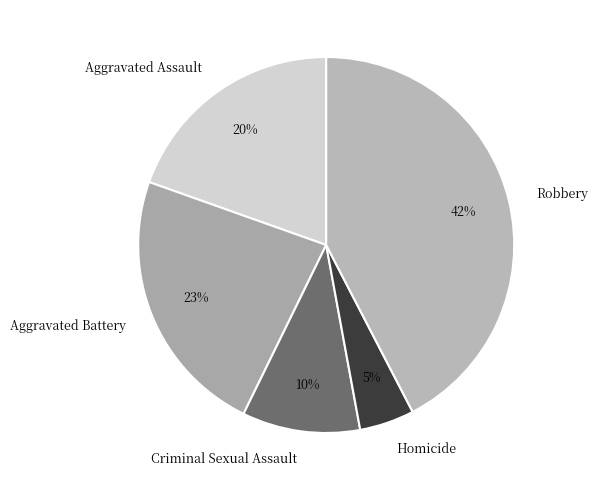

Between Homicide and Criminal Sexual Assault, which is larger?

Criminal Sexual Assault